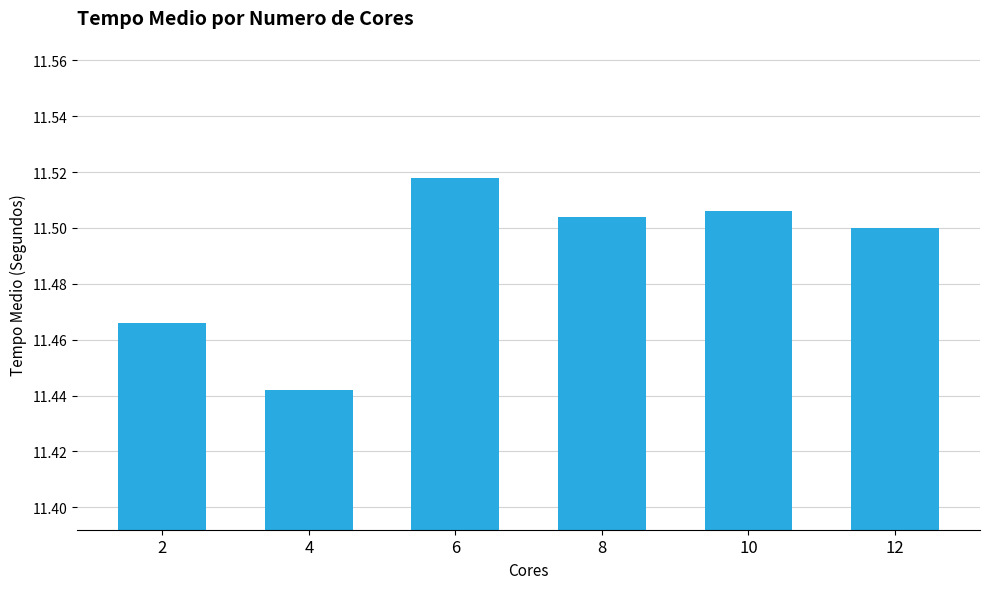

At which category does the chart reach its peak across all series?

6